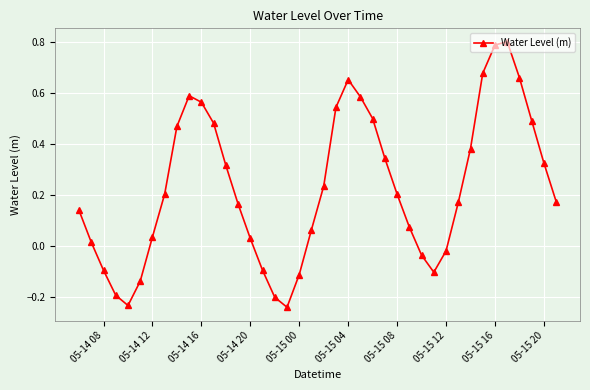

How many interior local valleys (lower than both neighbors) does the data have?

3